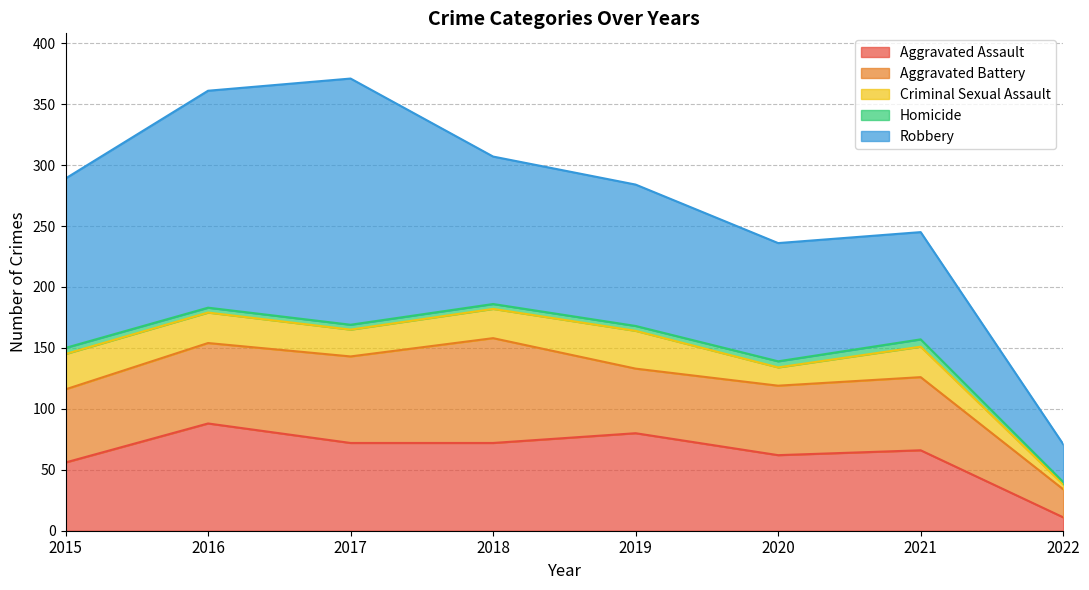

What is the value of the Aggravated Battery point at the 5th from the left?

53